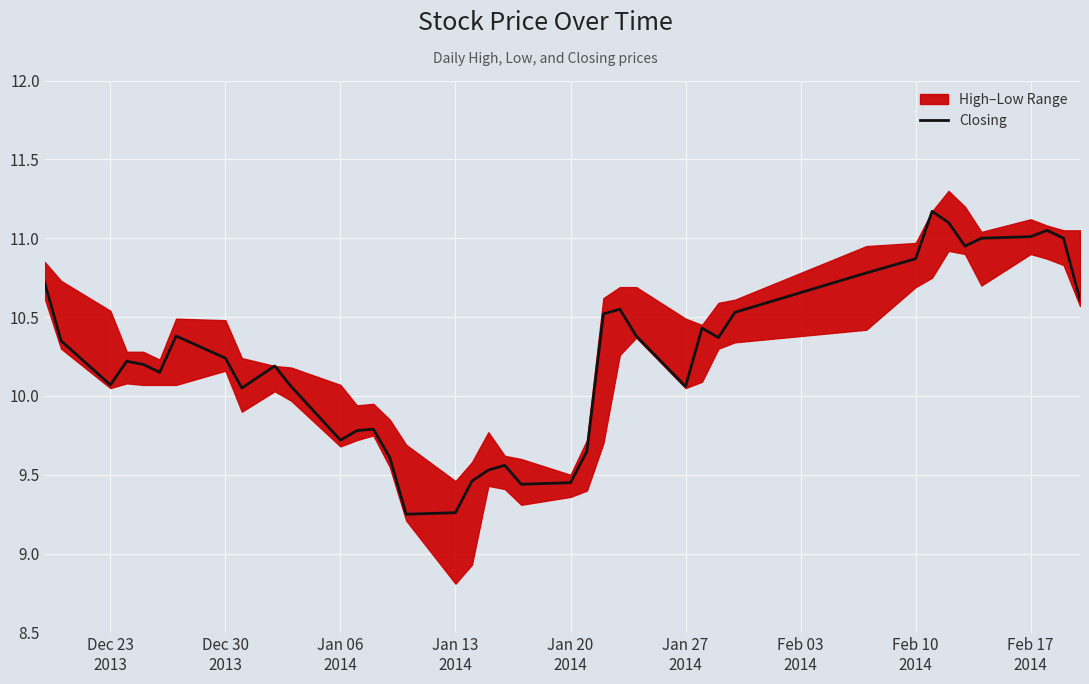

What is the maximum value shown in the chart?

11.2